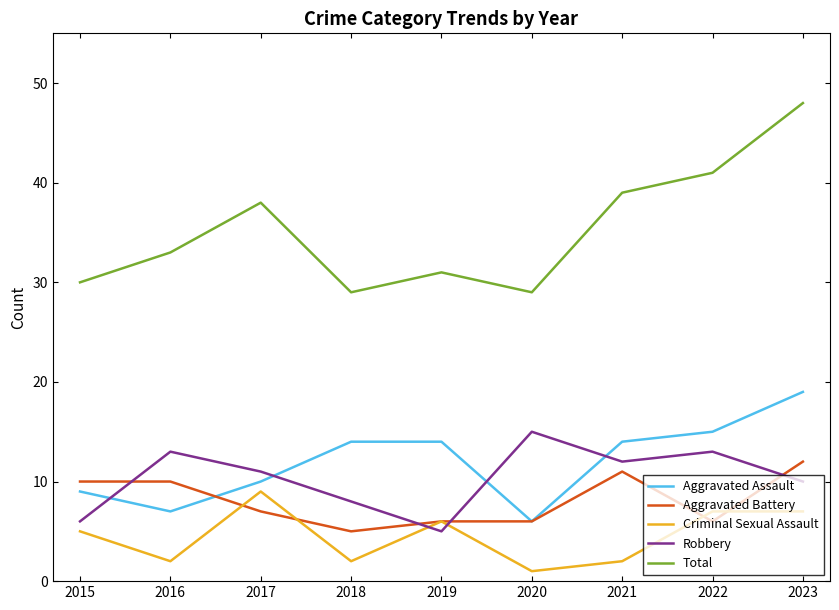

What is the spread (max minus min) of values at 2018?

27